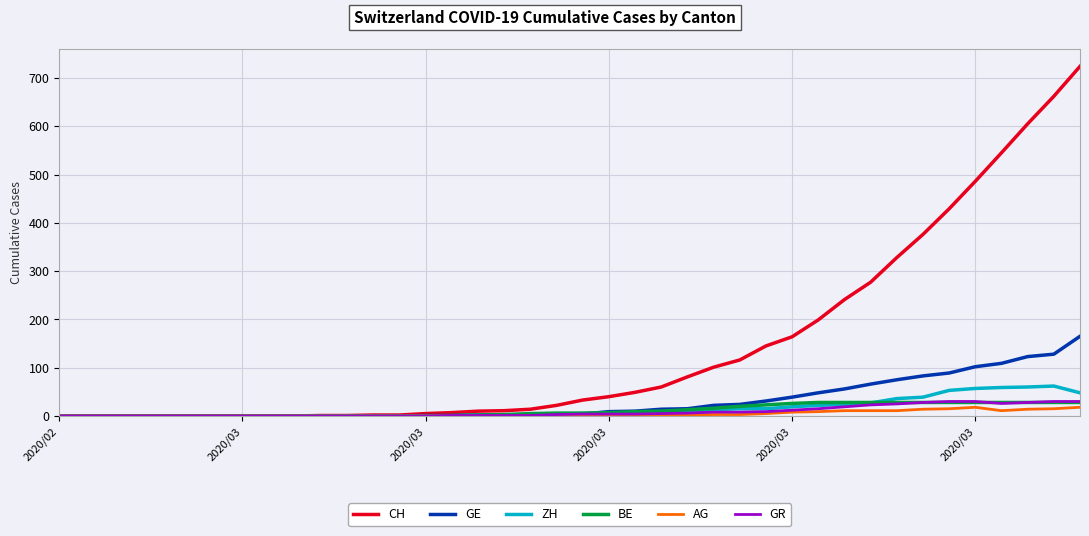

Which series has the largest total across all categories?

CH